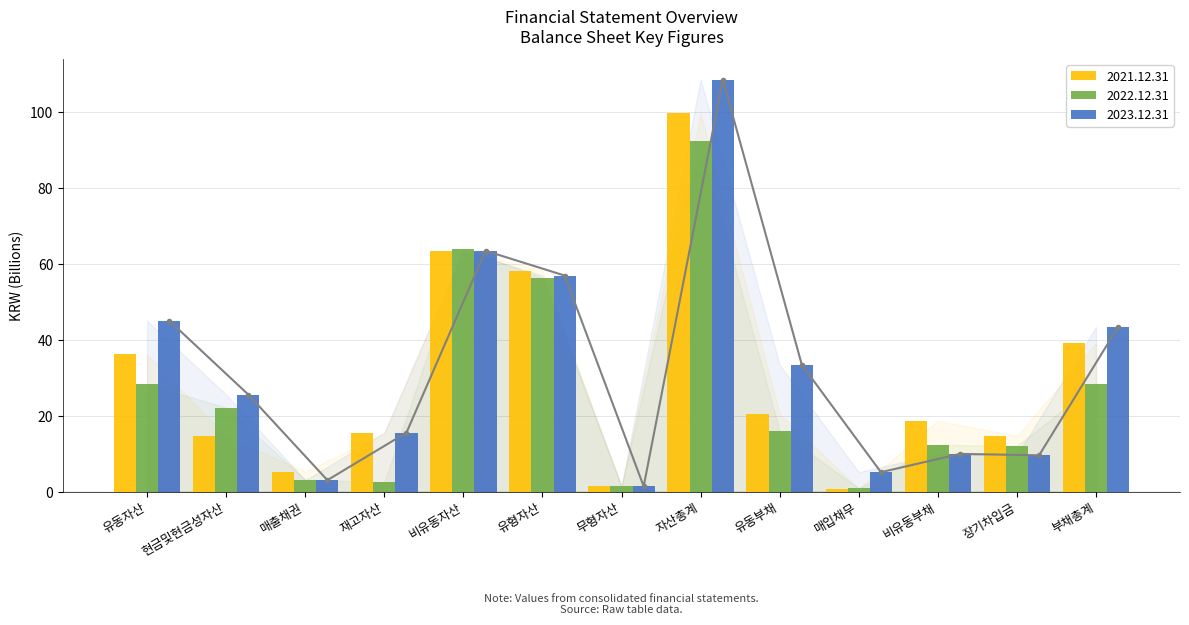

Reading left to right, list all the values displayed in this chart.

2023.12.31: 45.1	25.6	3.1	15.6	63.5	57.0	1.4	108.6	33.5	5.2	10.0	9.6	43.4
2022.12.31: 28.3	22.2	3.2	2.5	64.0	56.3	1.5	92.4	16.0	0.9	12.4	12.1	28.4
2021.12.31: 36.2	14.6	5.3	15.5	63.6	58.3	1.5	99.8	20.6	0.8	18.7	14.7	39.3